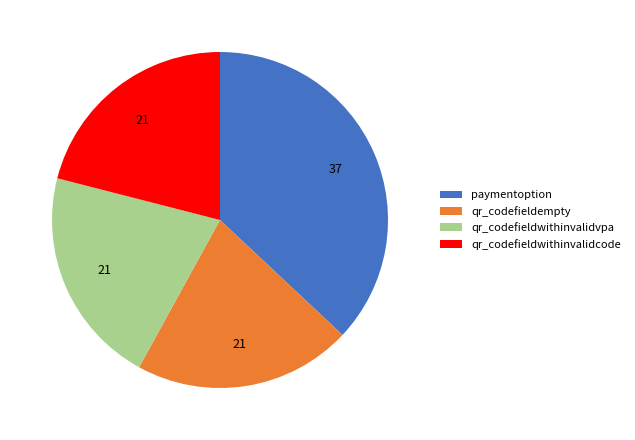

Count the number of slices in the pie.

4